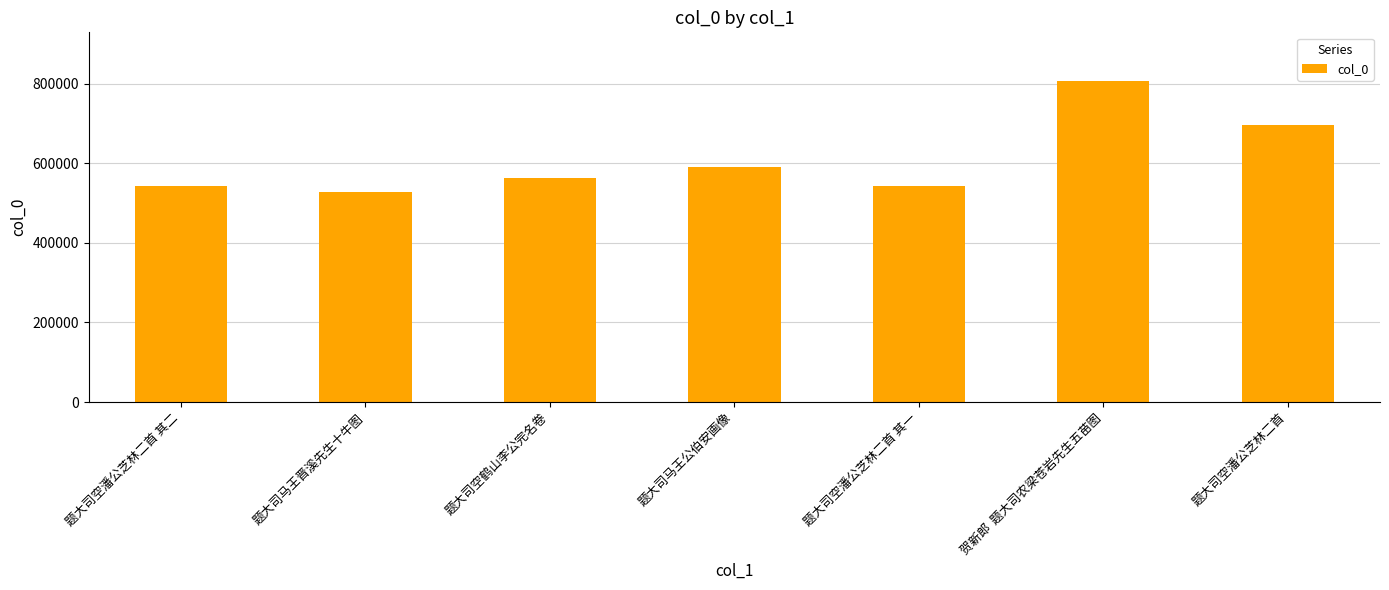

Which label corresponds to the largest value in the chart?

贺新郎  题大司农梁苍岩先生五苗图